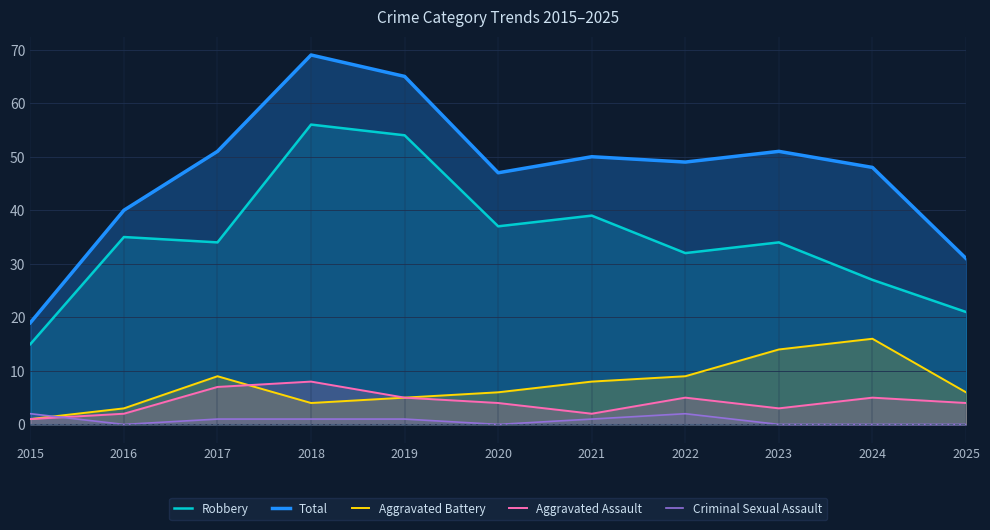

Is it true that Total equals 49 at 2022?

True